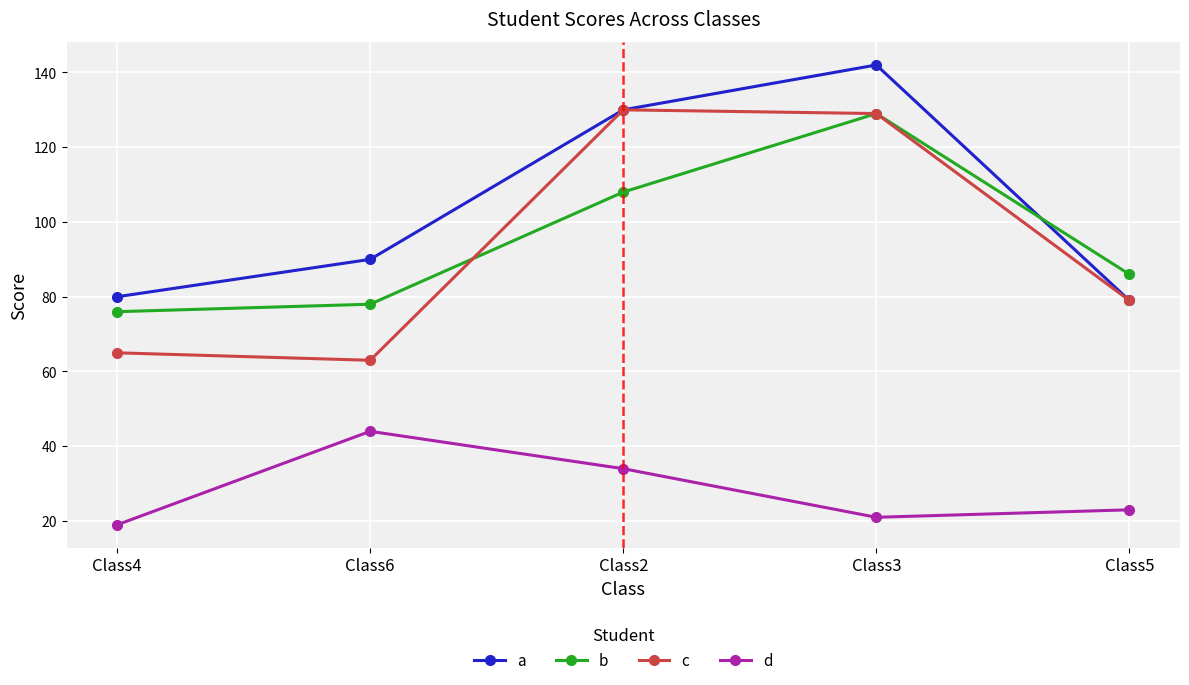

What is the difference between the highest and lowest values at Class3?

121